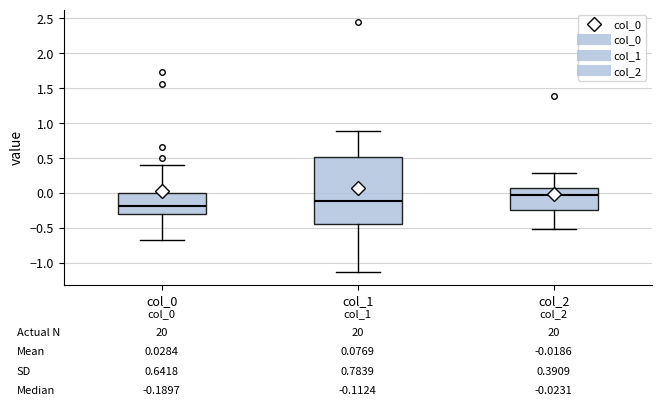

Comparing the boxes themselves (not the whiskers), which one is the tallest?

col_1